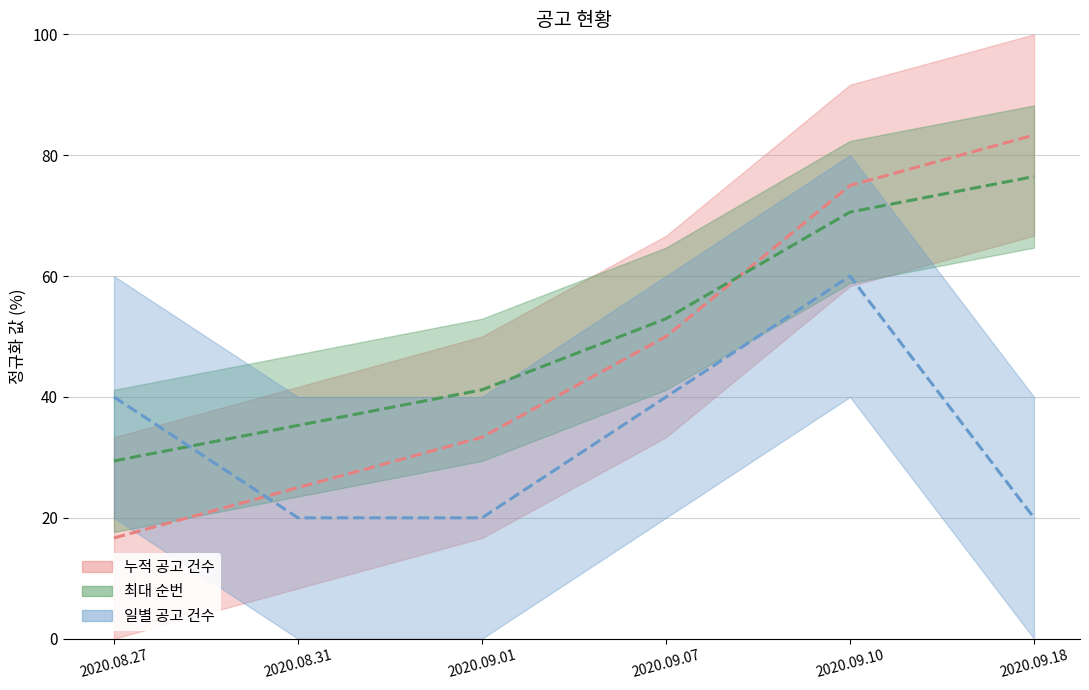

What is the maximum value for 일별 공고 건수?

60.0